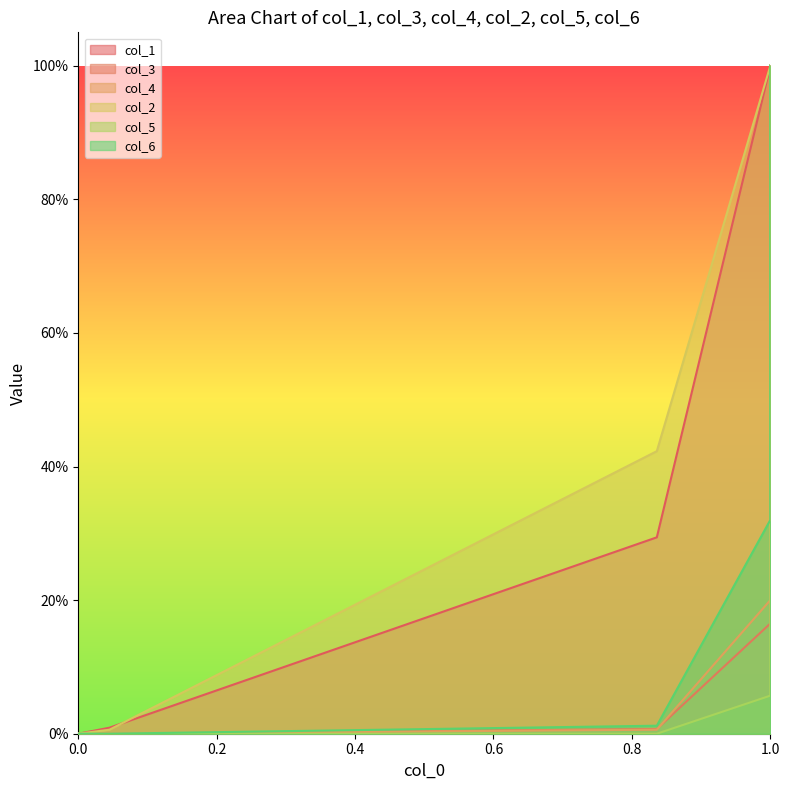

Is the value of col_1 at 1.0 greater than the value of col_6 at 1.0?

Yes